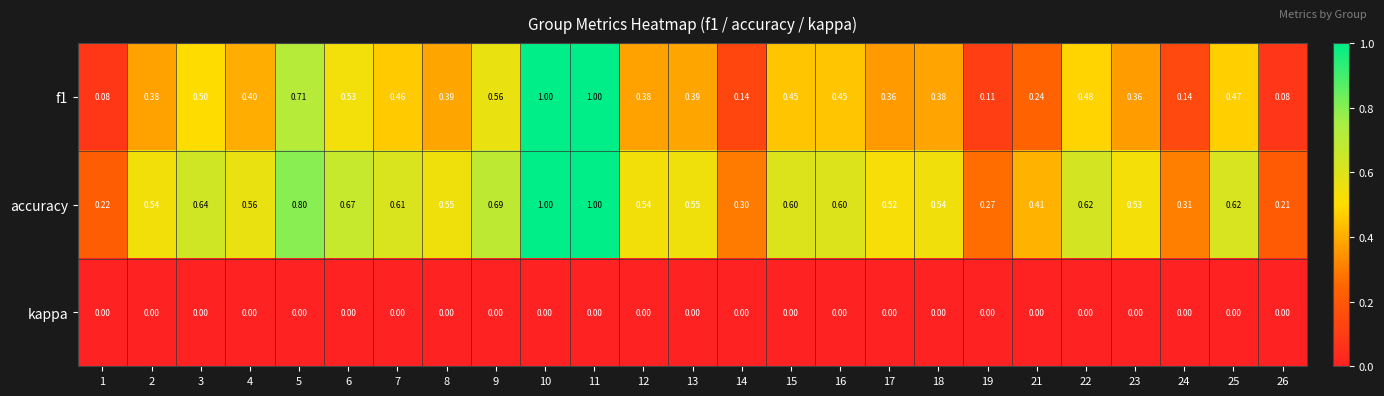

Which series has the largest total across all categories?

accuracy